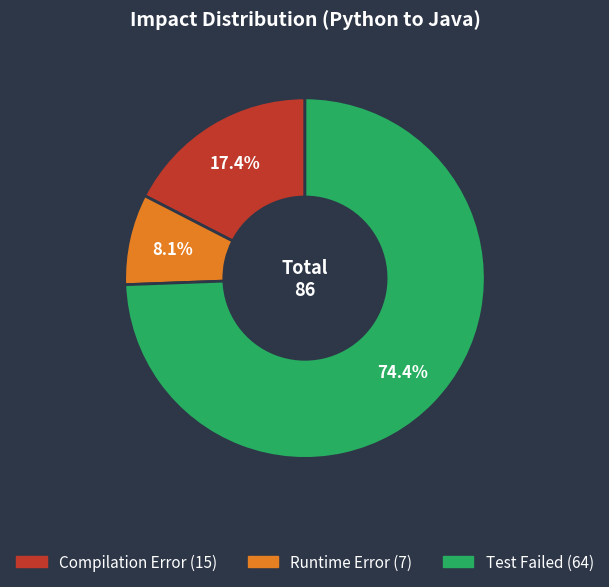

How many slices are in this pie chart?

3